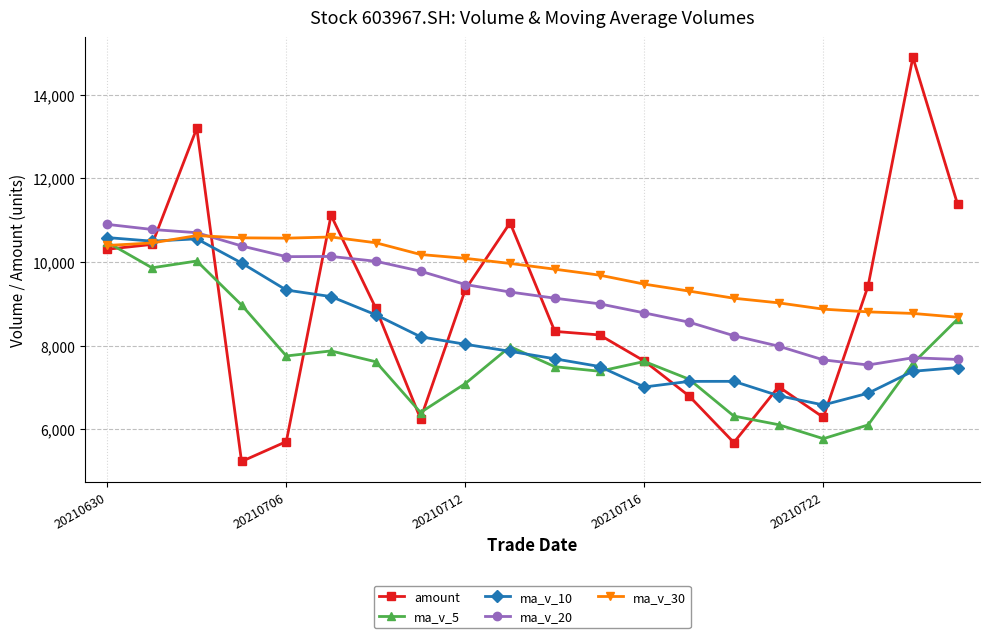

Which series has the widest spread of values?

amount